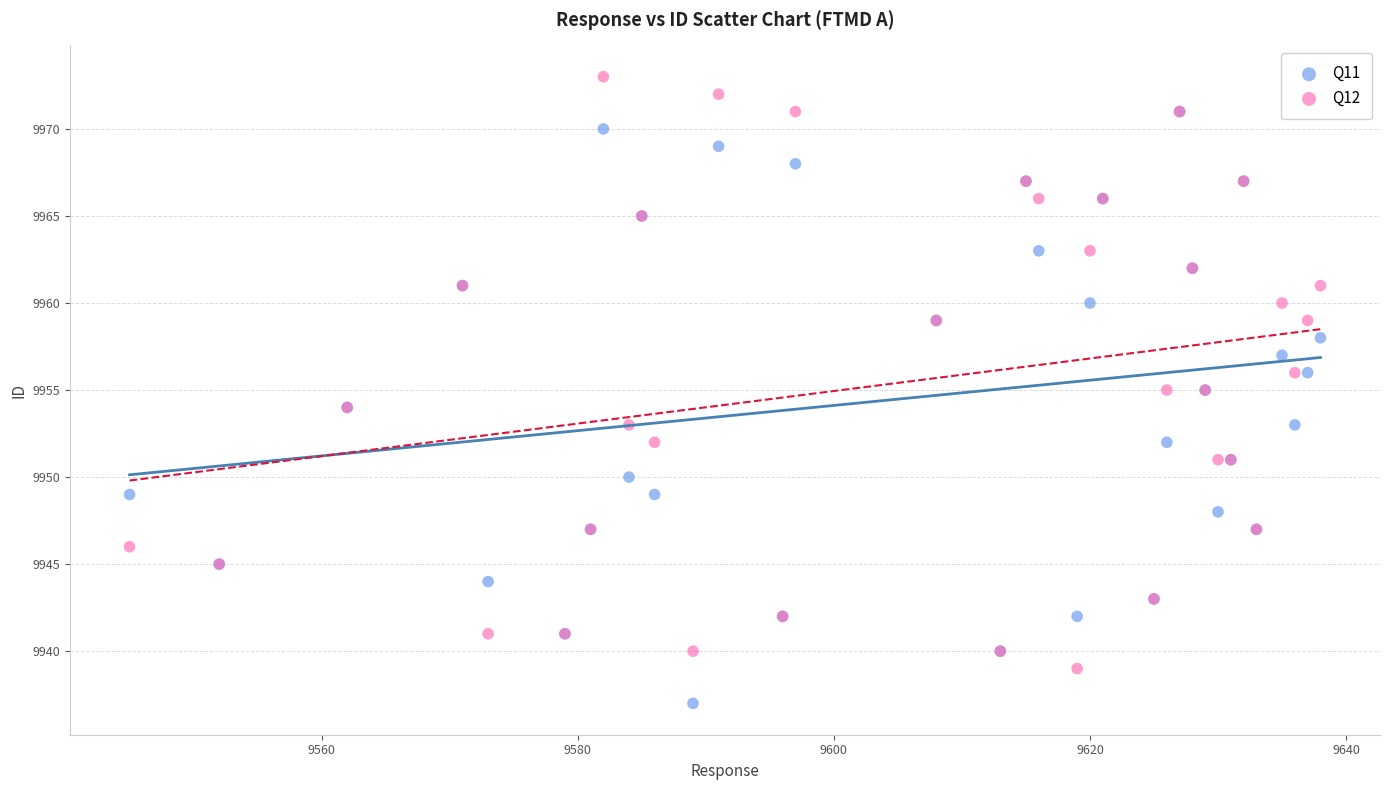

What are all the series names shown in the legend?

Q11, Q12